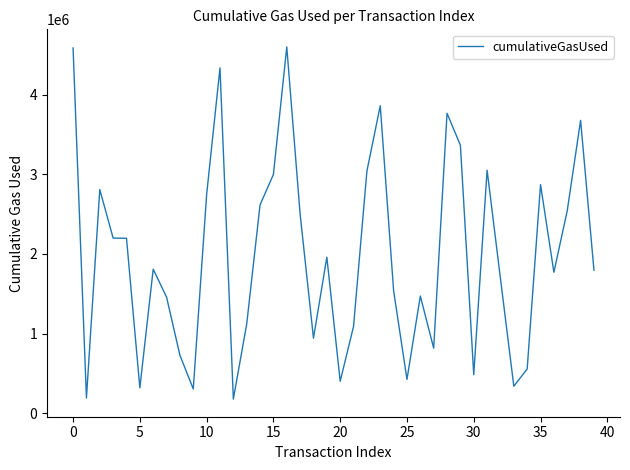

What is the minimum value shown in the chart?

175755